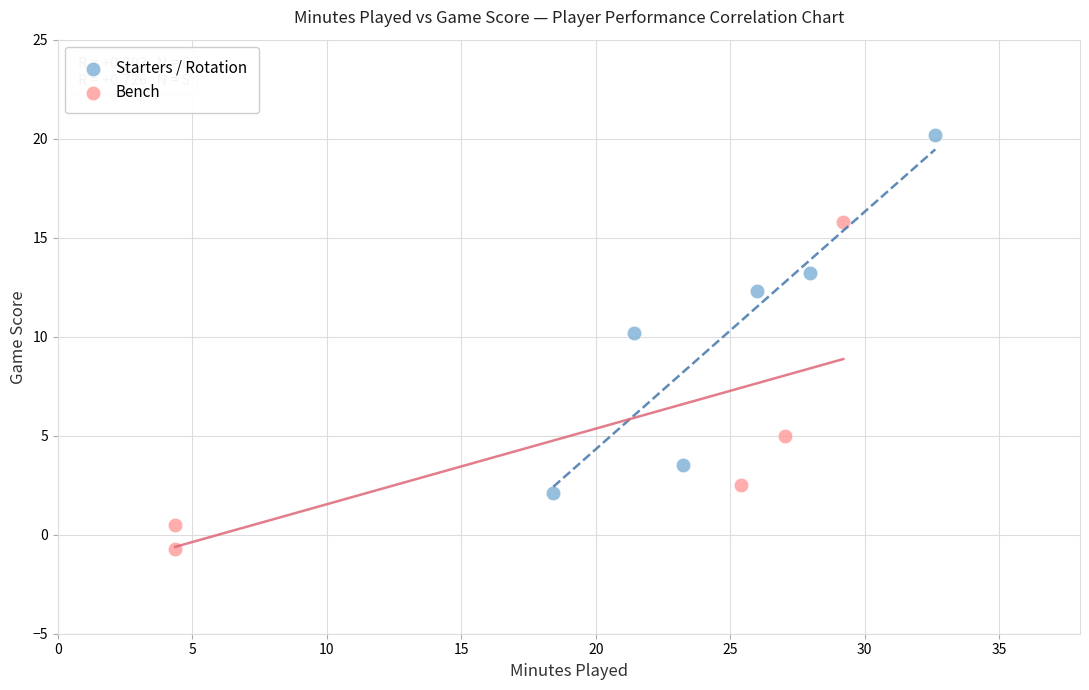

Which series contains the highest Y value?

Starters / Rotation